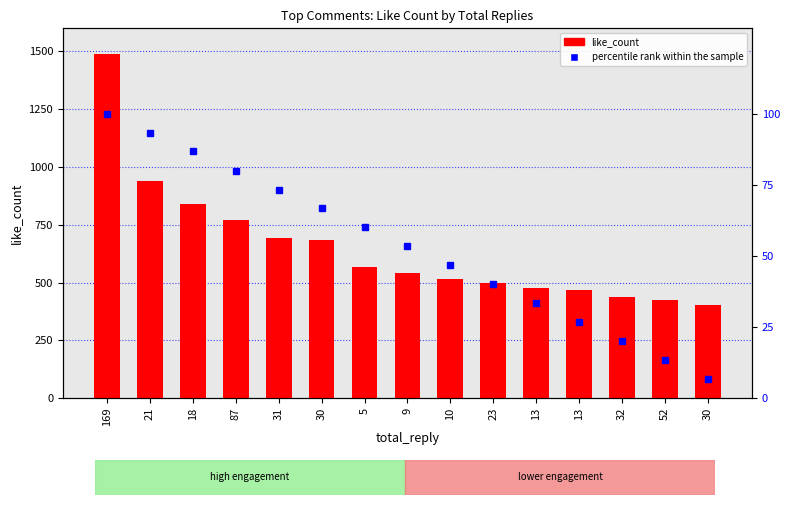

List the series in order of their peak value, highest first.

like_count, percentile rank within the sample